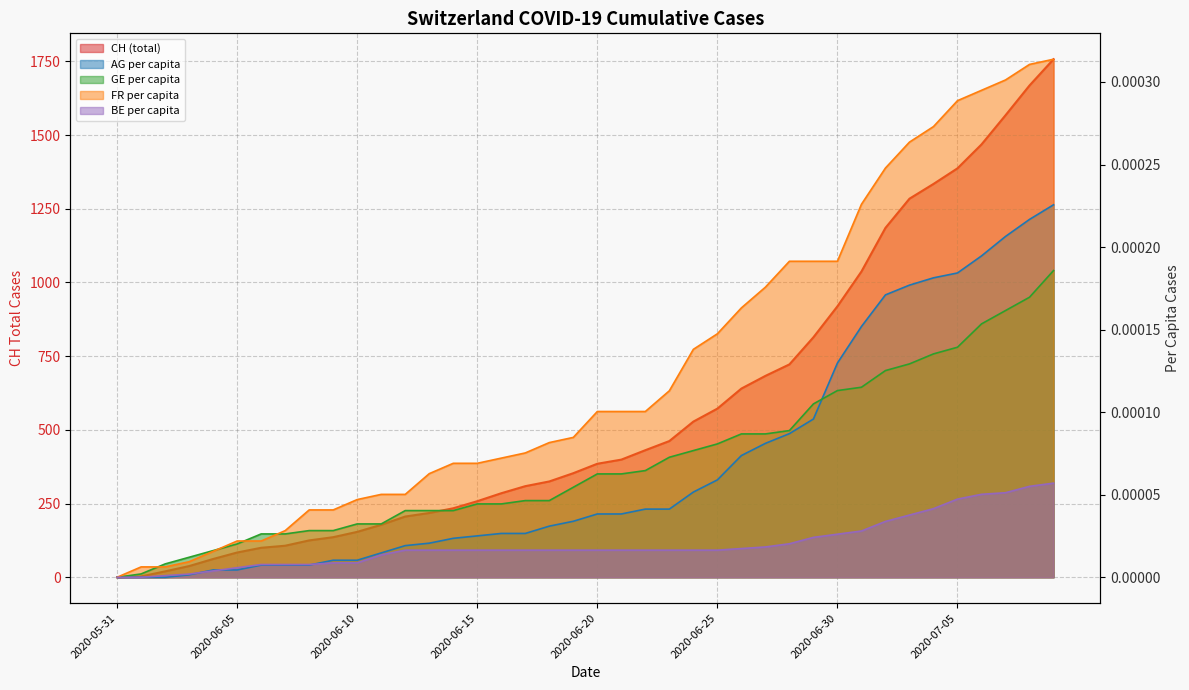

Does the chart display data point markers on the line(s)?

No